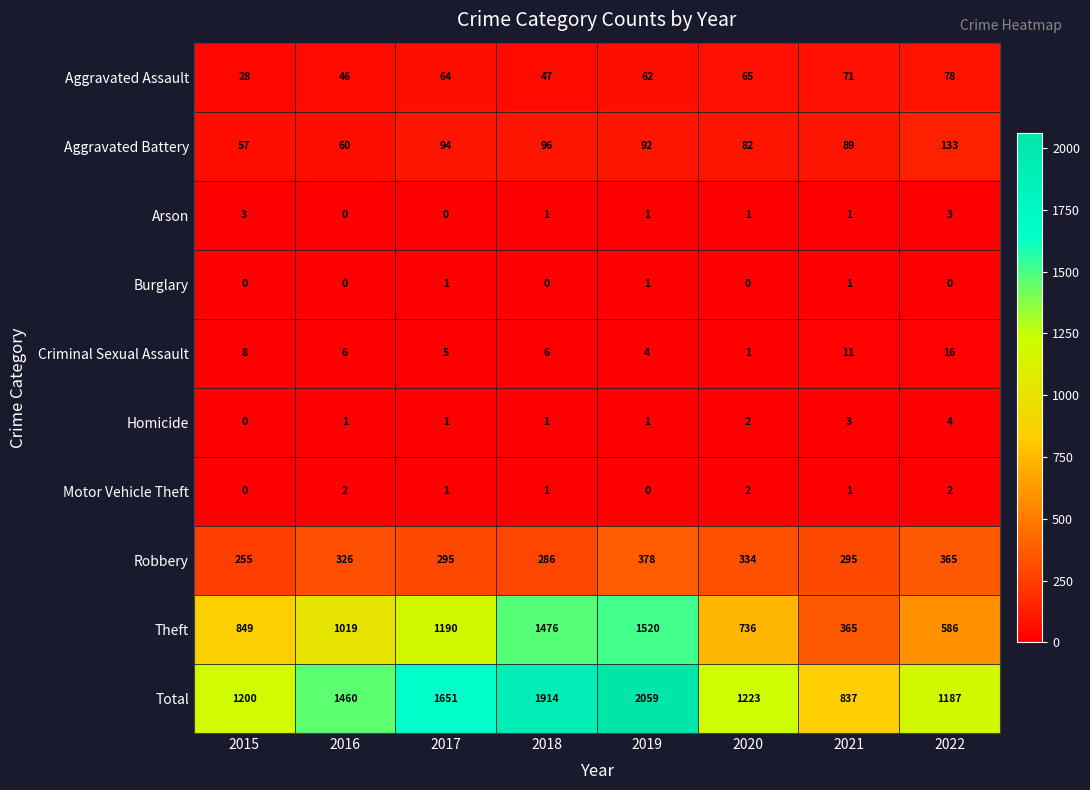

Is it true that Aggravated Assault equals 46 at 2016?

True